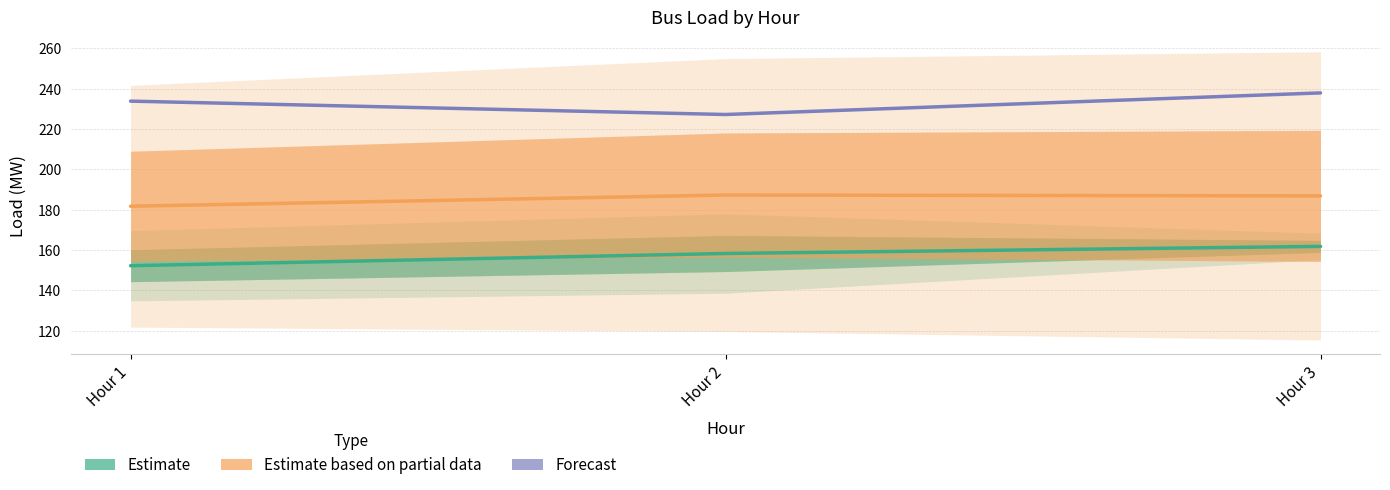

What are all the series names shown in the legend?

Estimate, Estimate based on partial data, Forecast